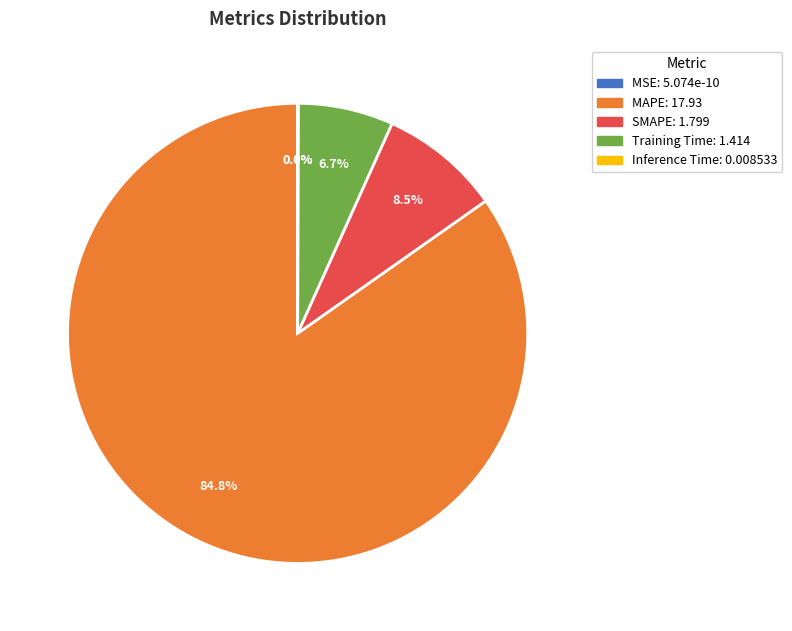

What percentage is the Training Time slice, to the nearest percent?

7%